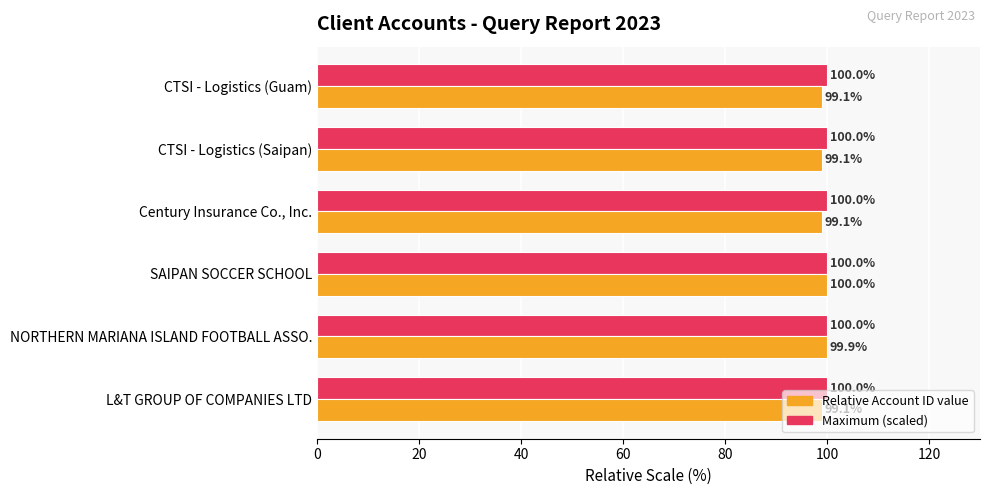

What is the difference between the highest and lowest values at CTSI - Logistics (Guam)?

0.9